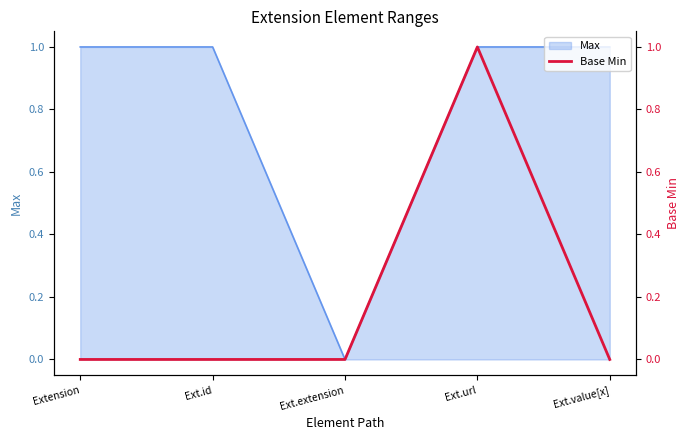

The chart shows a value of 0 at Extension. True or false?

True